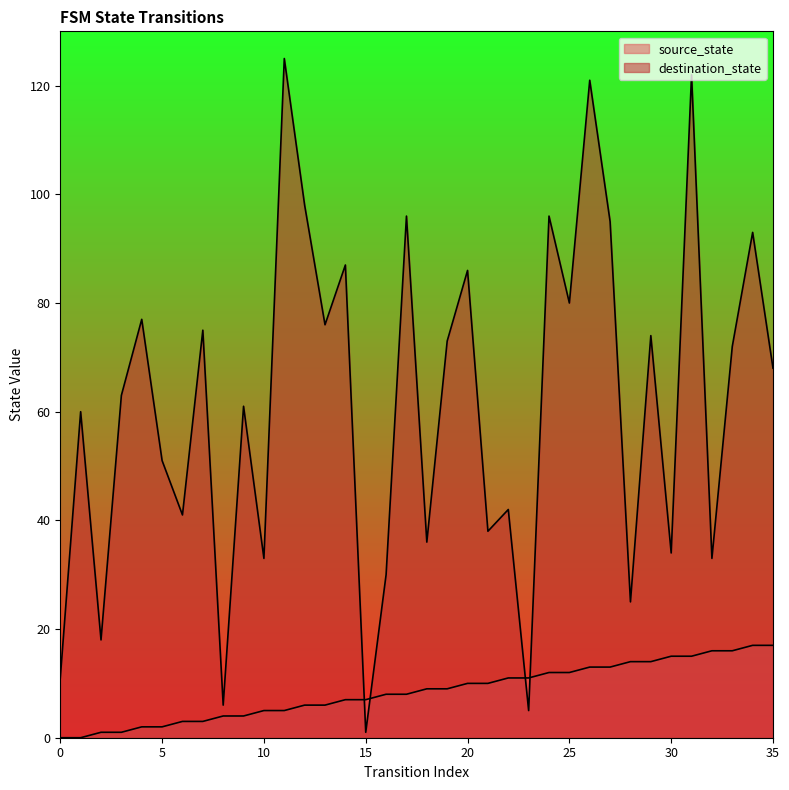

What is the total value across all series at 34?

110